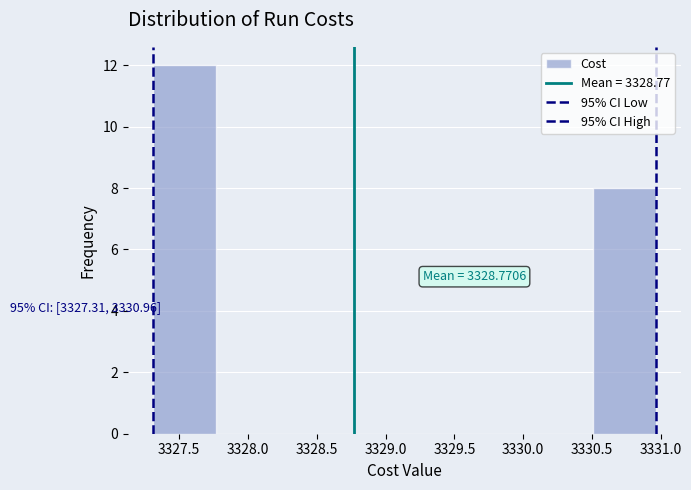

Over which range of the x-axis is the bar tallest?

3327.30 to 3327.75